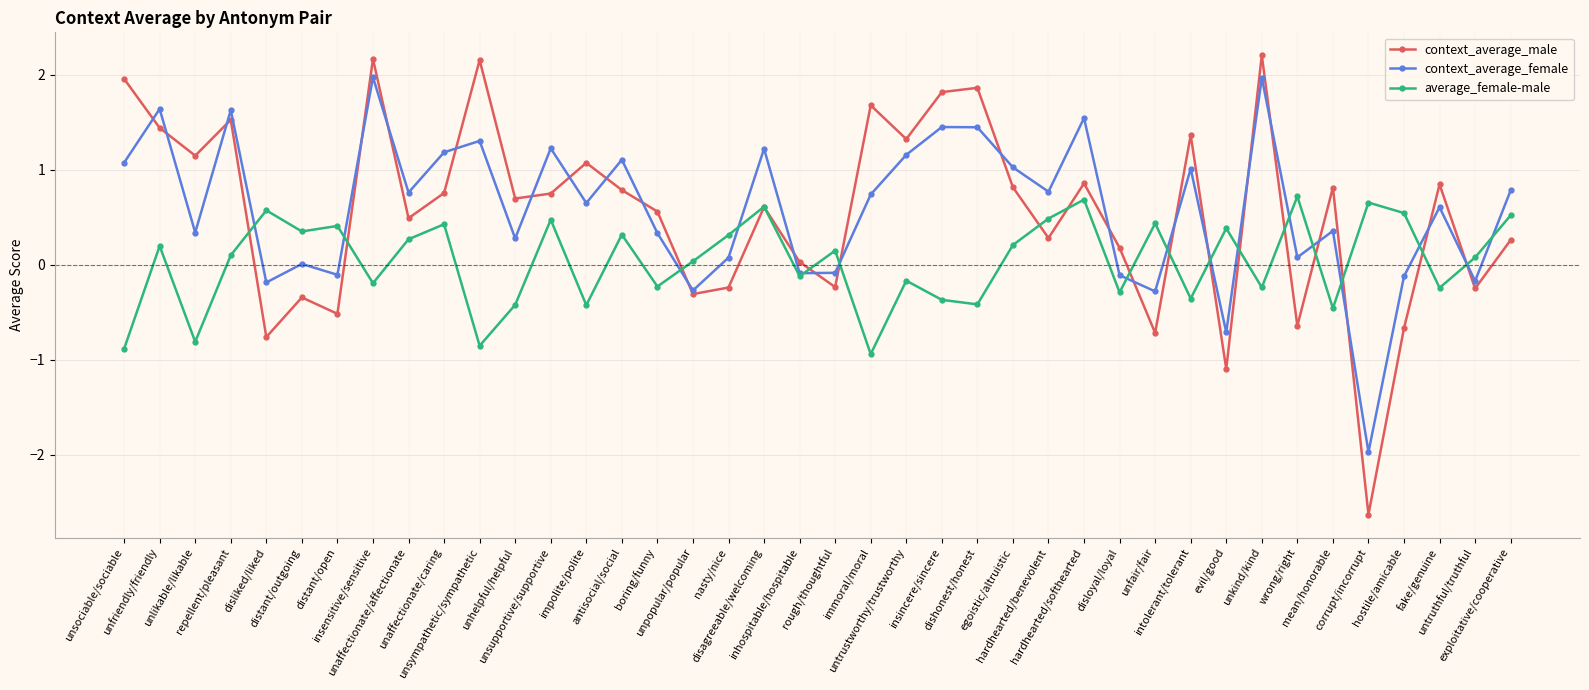

At which label does context_average_male first exceed 0?

unsociable/sociable